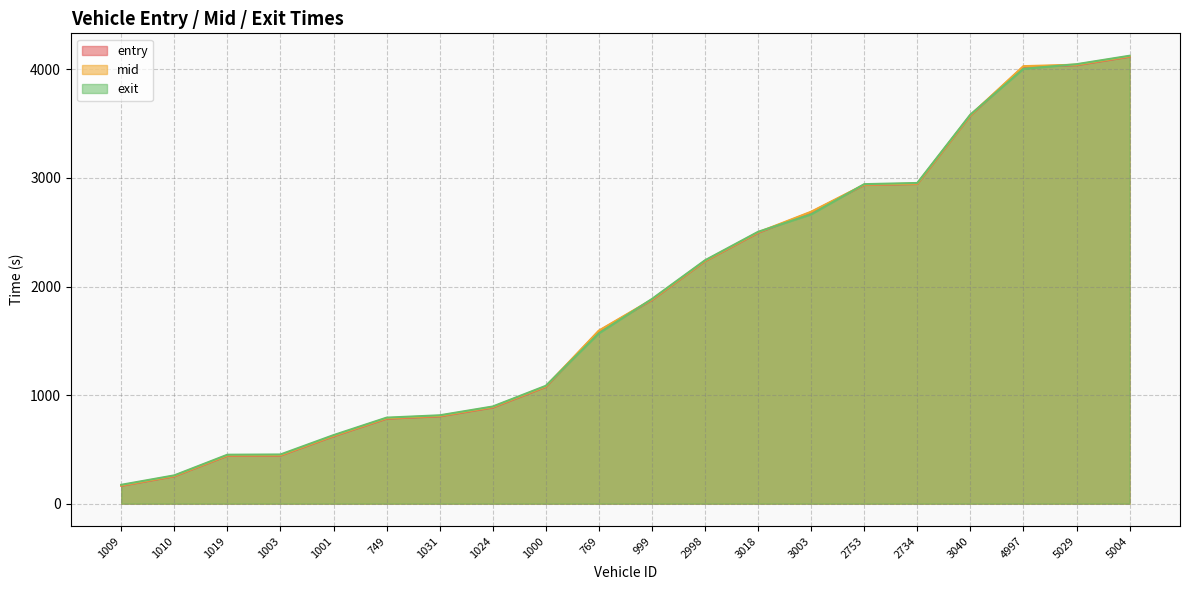

Where does the entry series first go above 1875?

999